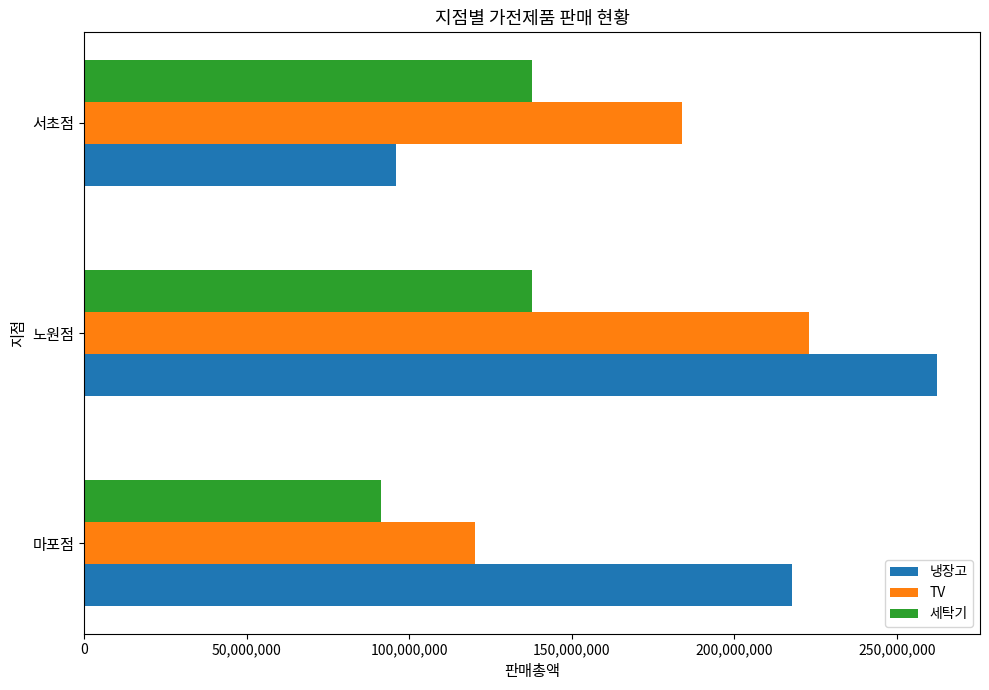

List the labels in order of 냉장고 value, smallest first.

서초점, 마포점, 노원점